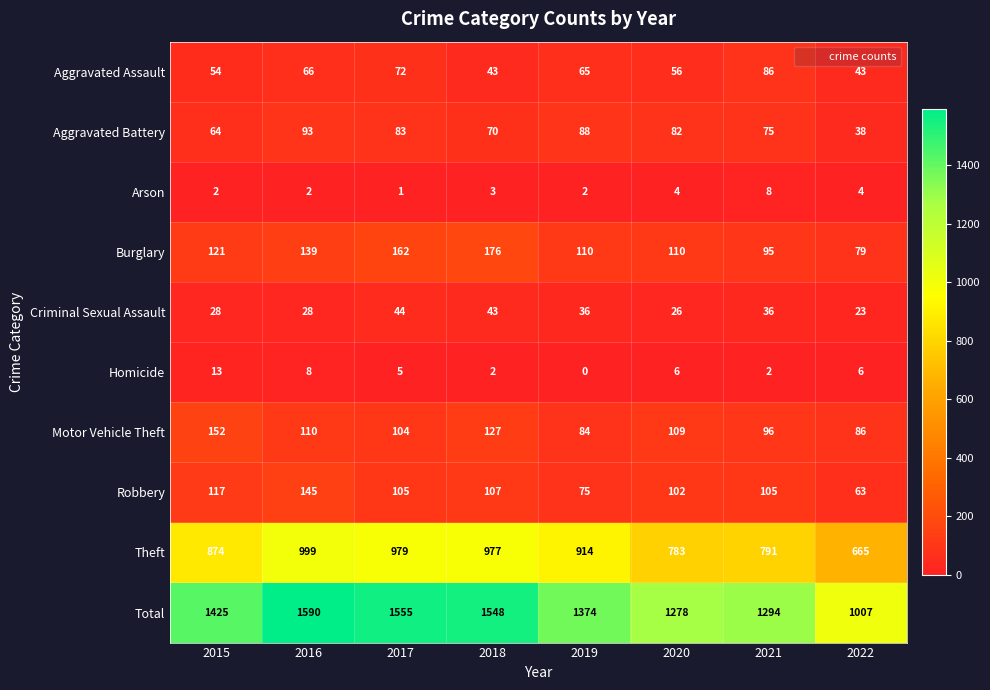

What is the difference between the highest and lowest values at 2018?

1546